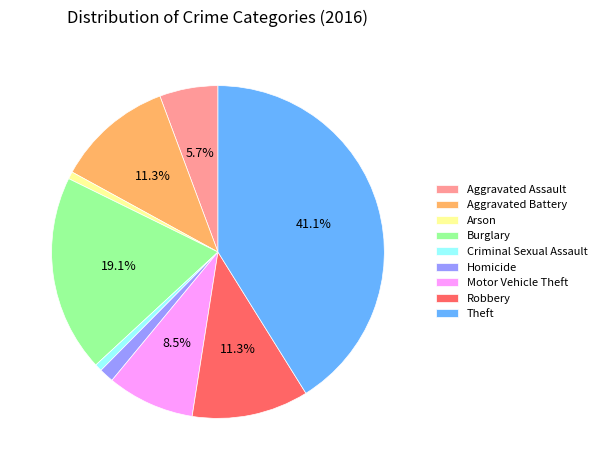

Which slice is the largest?

Theft